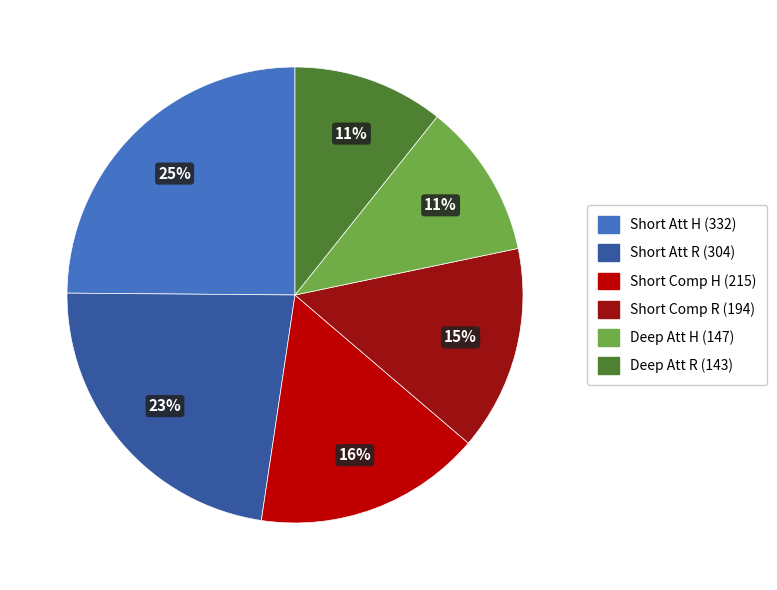

How many segments does this pie chart have?

6